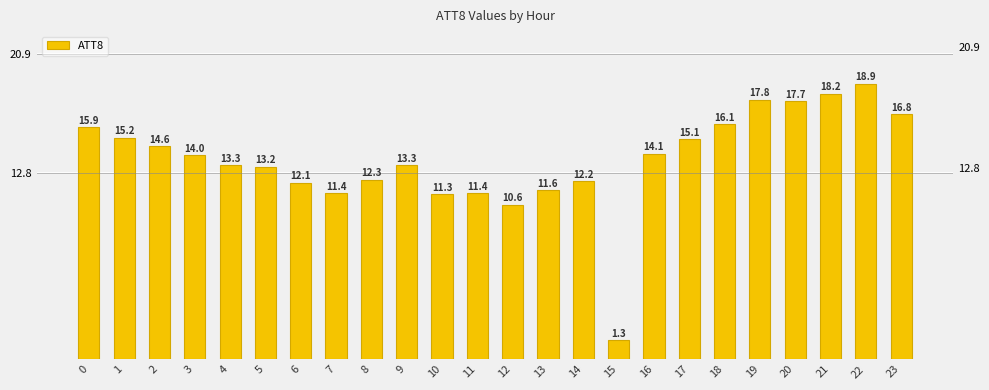

What is the change in value from 13 to 19?

+6200